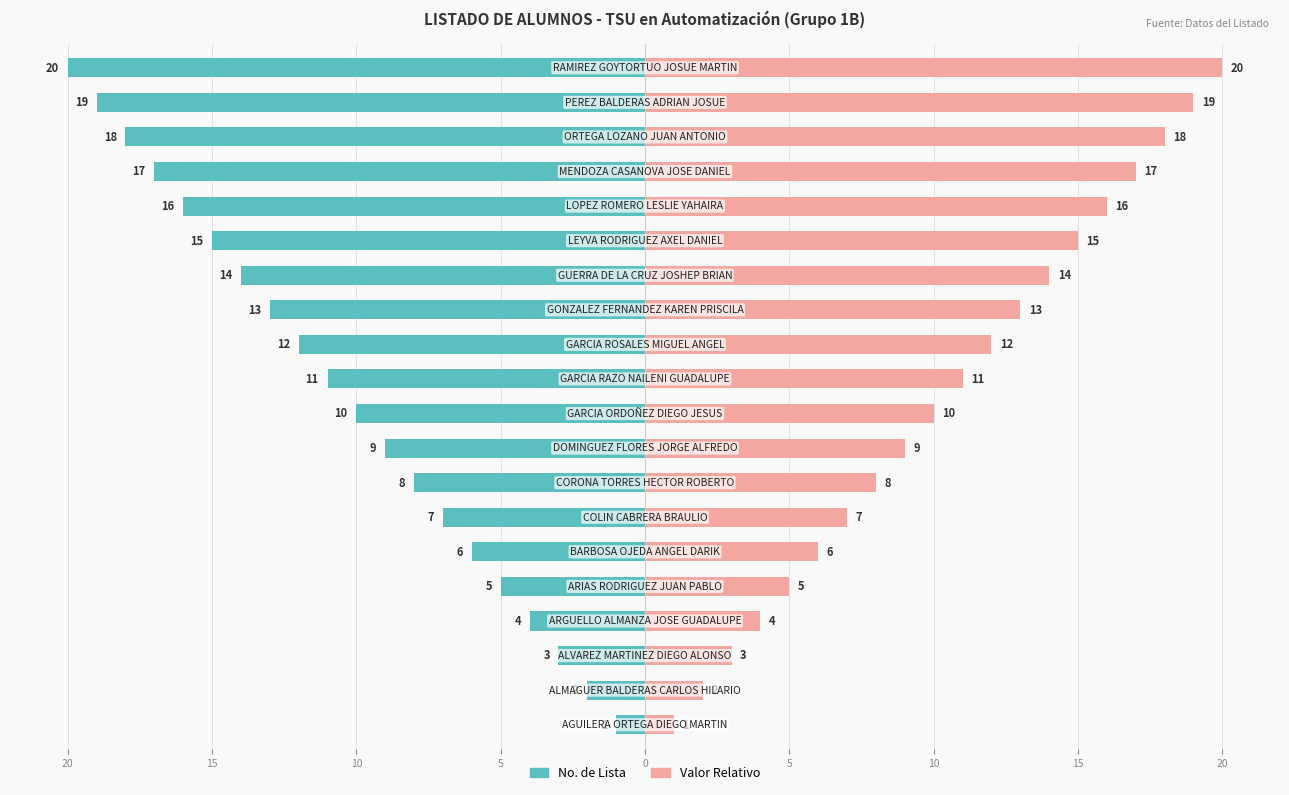

How many bars are there in total?

40